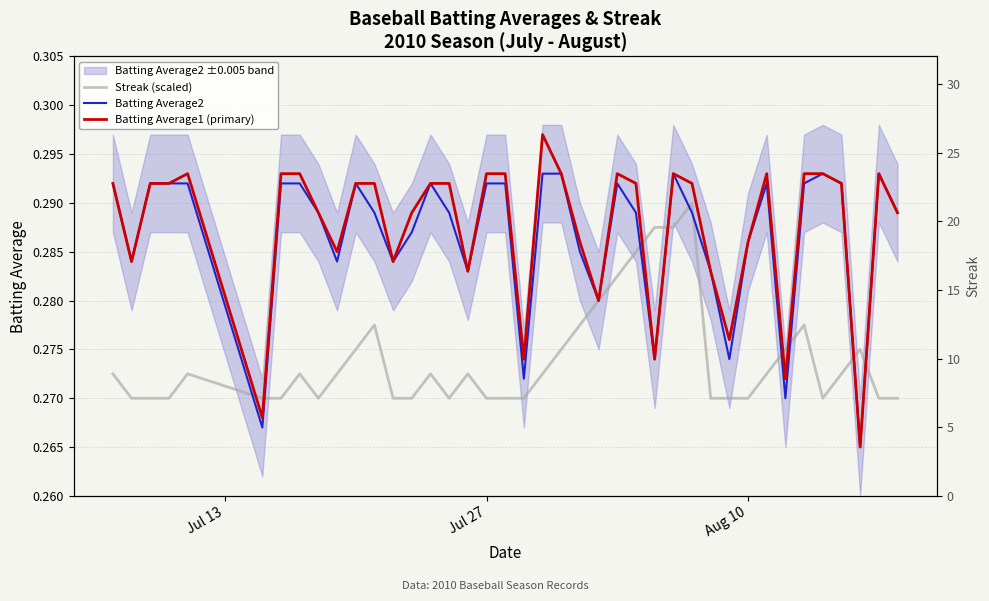

Which series has the largest range (max minus min)?

Batting Average1 (primary)